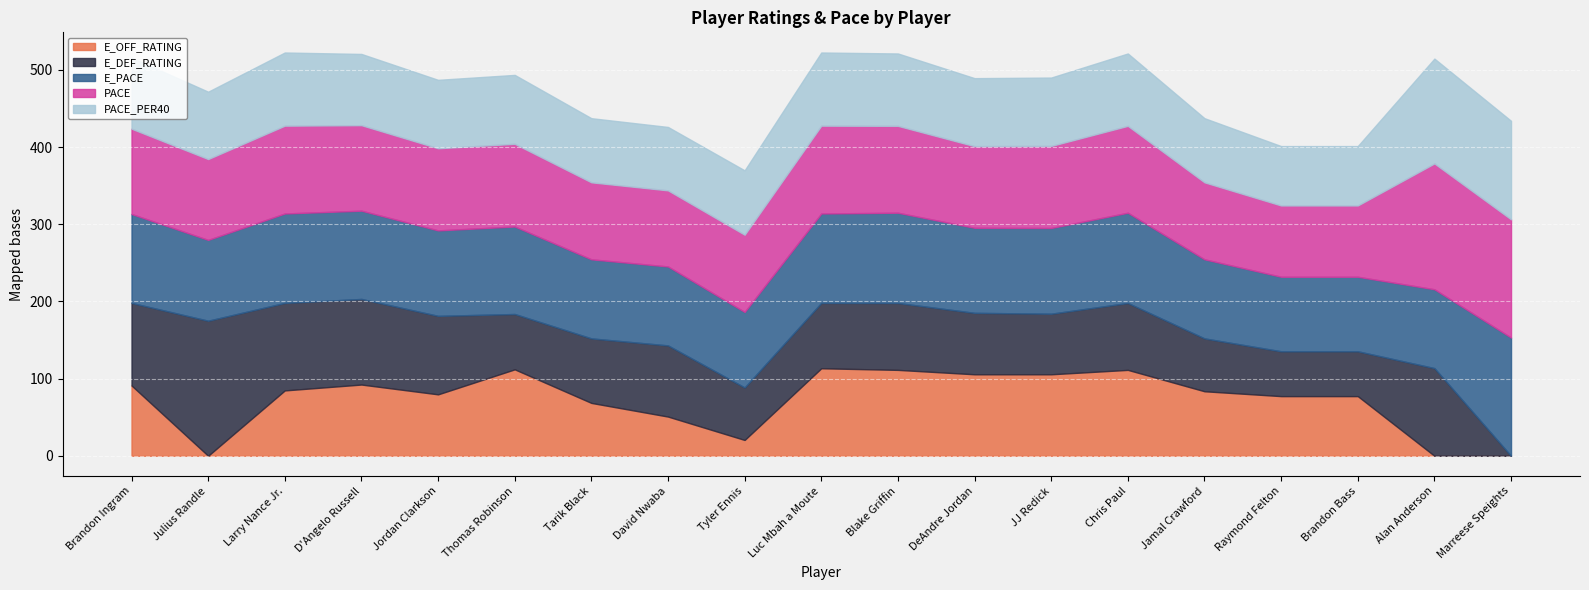

How many distinct data groups are displayed?

5